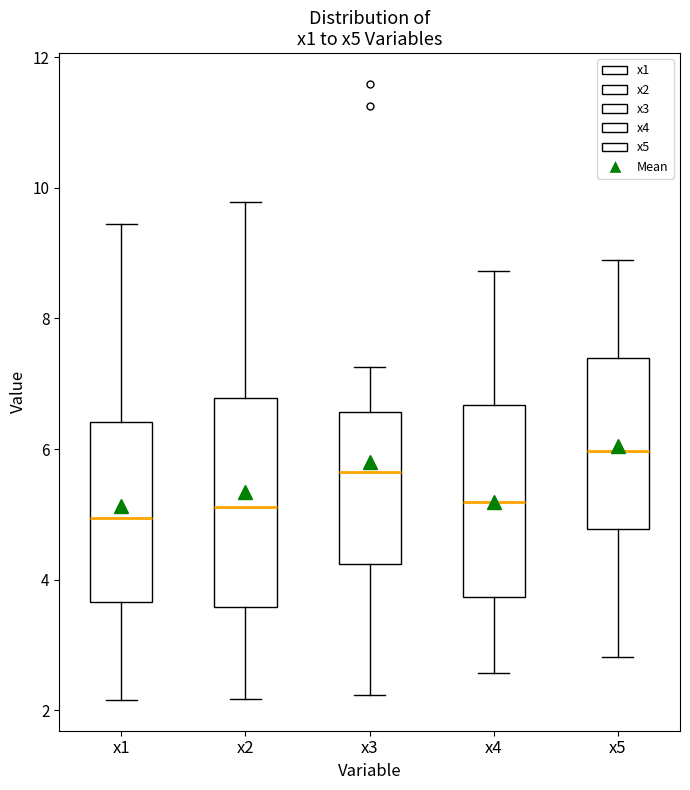

Reading left to right, transcribe this box plot: for each box, give where its median line is, the range the box spans, and where its two whiskers end, as read against the y-axis. The values are not printed on the chart, so give them approximately, as read against the axis.

x1: median 5.0, box 3.6 to 6.4, whiskers 2.2 to 9.4
x2: median 5.2, box 3.6 to 6.8, whiskers 2.2 to 9.8
x3: median 5.6, box 4.2 to 6.6, whiskers 2.2 to 7.2
x4: median 5.2, box 3.8 to 6.6, whiskers 2.6 to 8.8
x5: median 6.0, box 4.8 to 7.4, whiskers 2.8 to 8.8